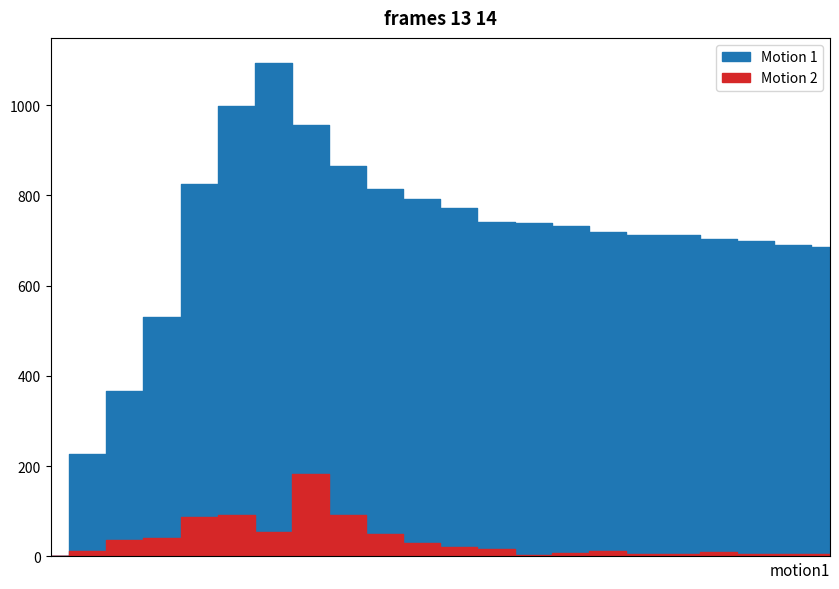

How many lines are shown in the chart?

2